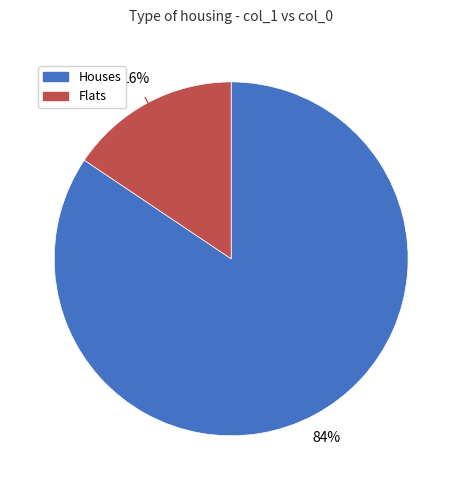

How many slices are in this pie chart?

2